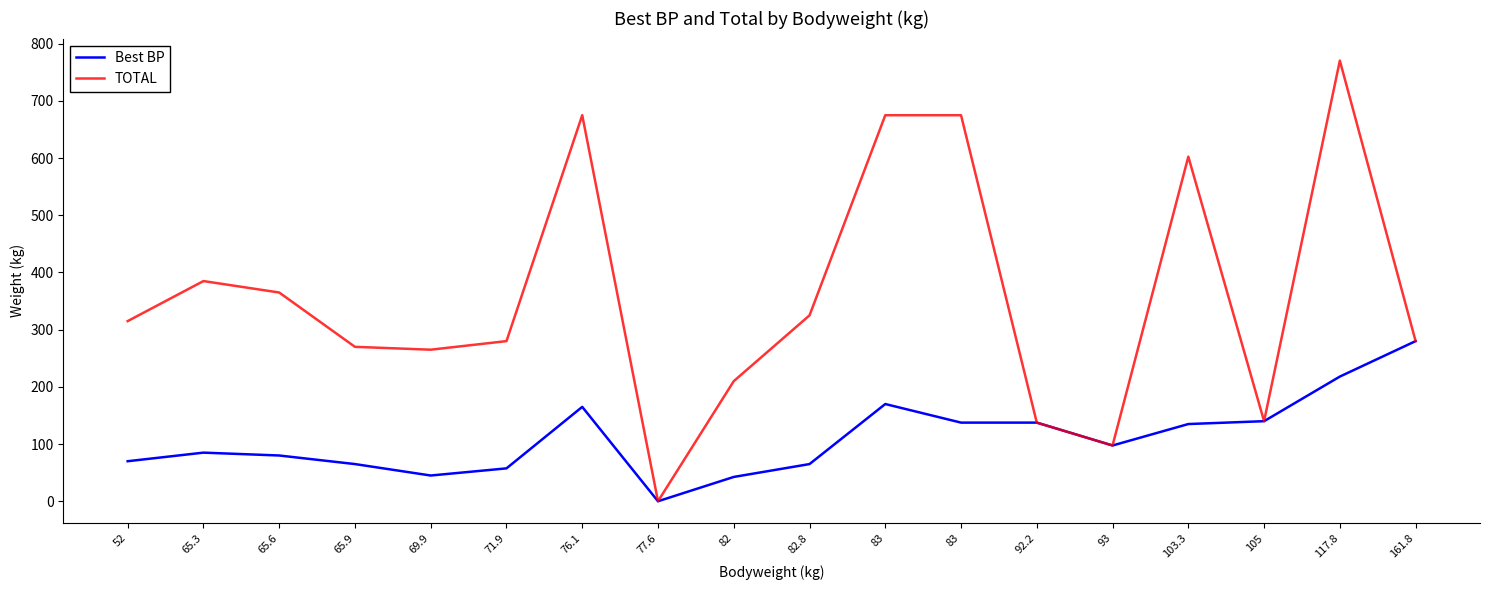

Does the chart display data point markers on the line(s)?

No